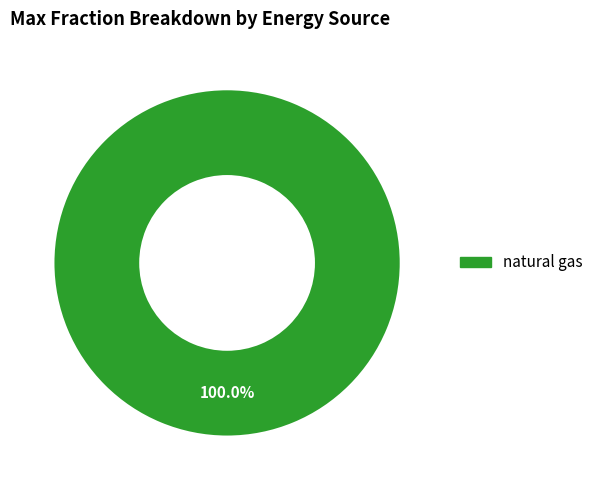

Is there a majority slice in this chart?

Yes